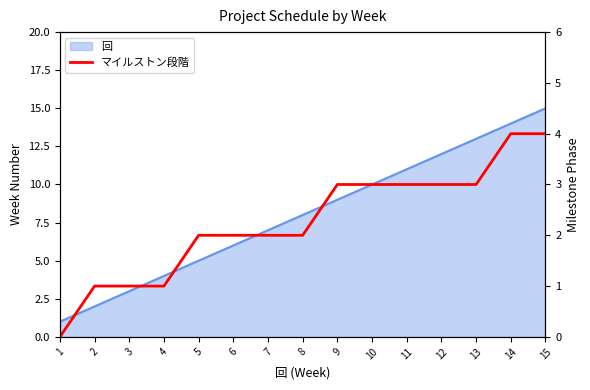

Count the values in the range 1 to 3.

12